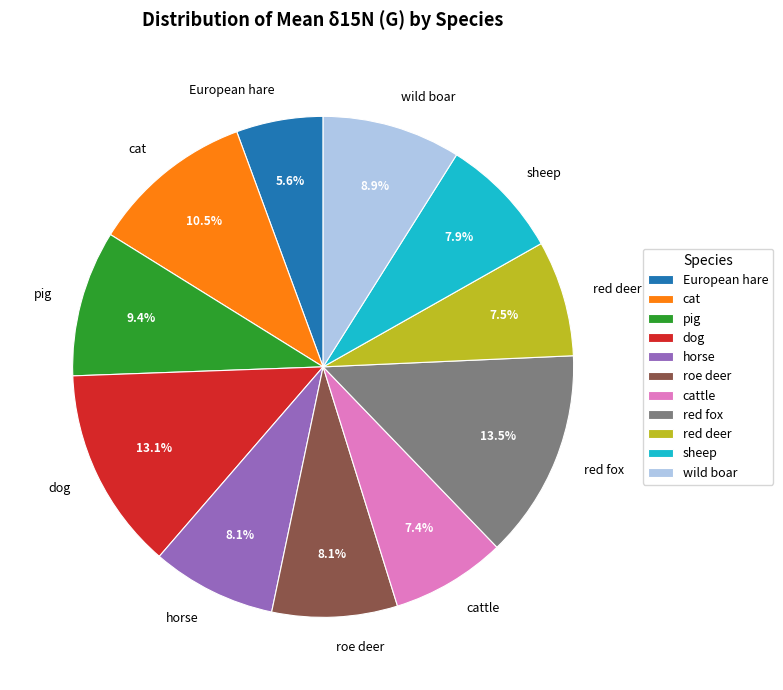

Is there any slice that represents more than half of the pie?

No